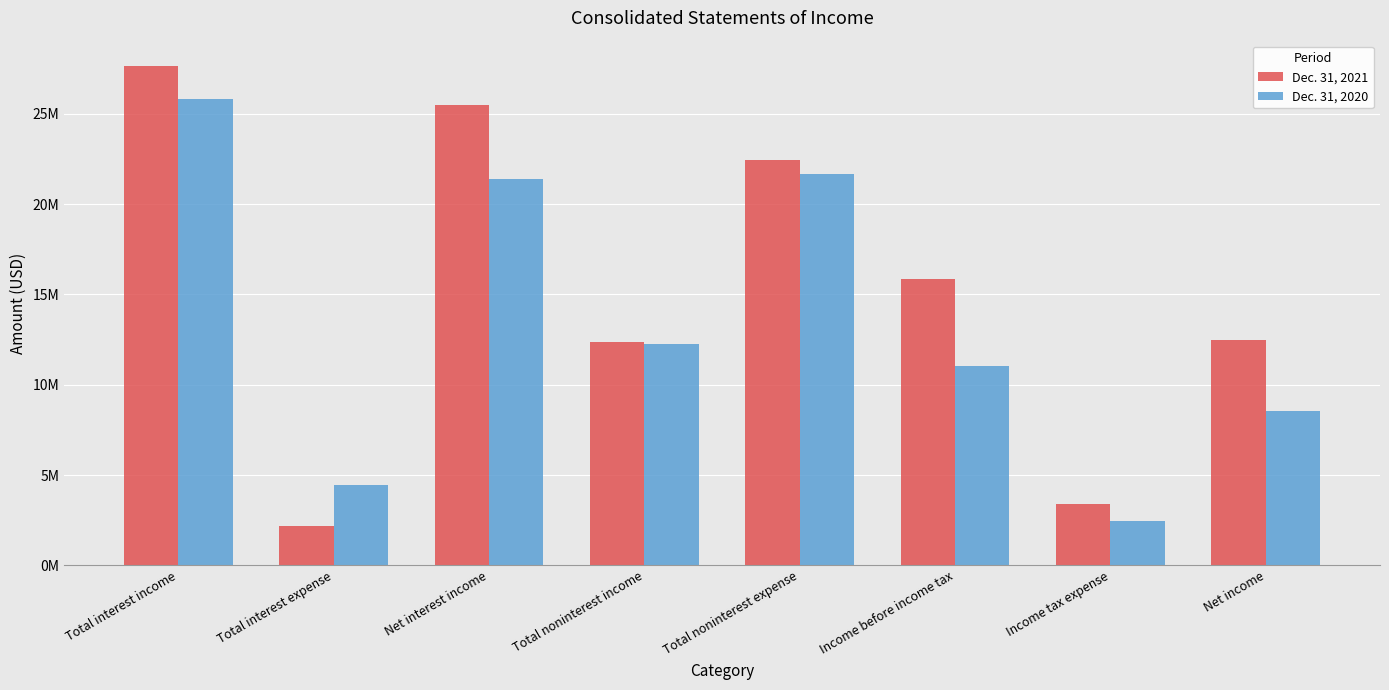

What are all the series names shown in the legend?

Dec. 31, 2021, Dec. 31, 2020